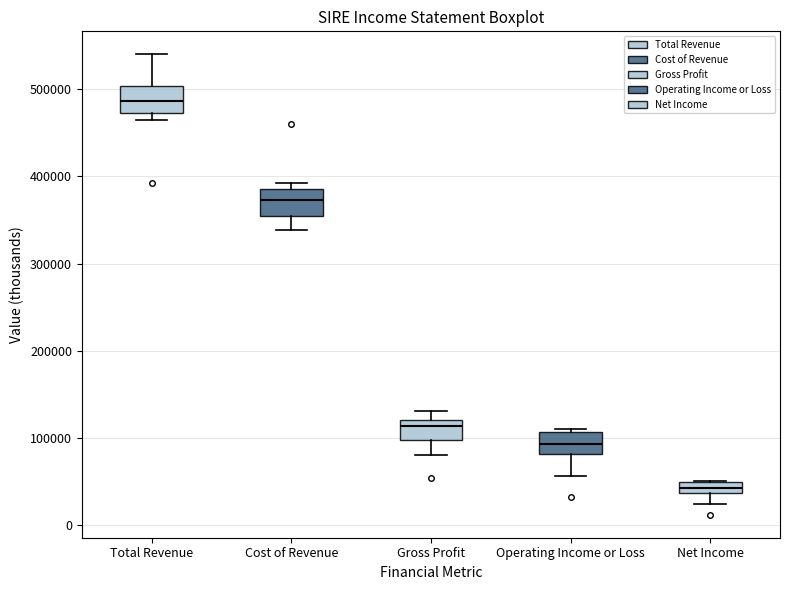

Where is the upper edge of the box for Cost of Revenue on the y-axis? The values are not printed on the chart, so give them approximately, as read against the axis.

390000